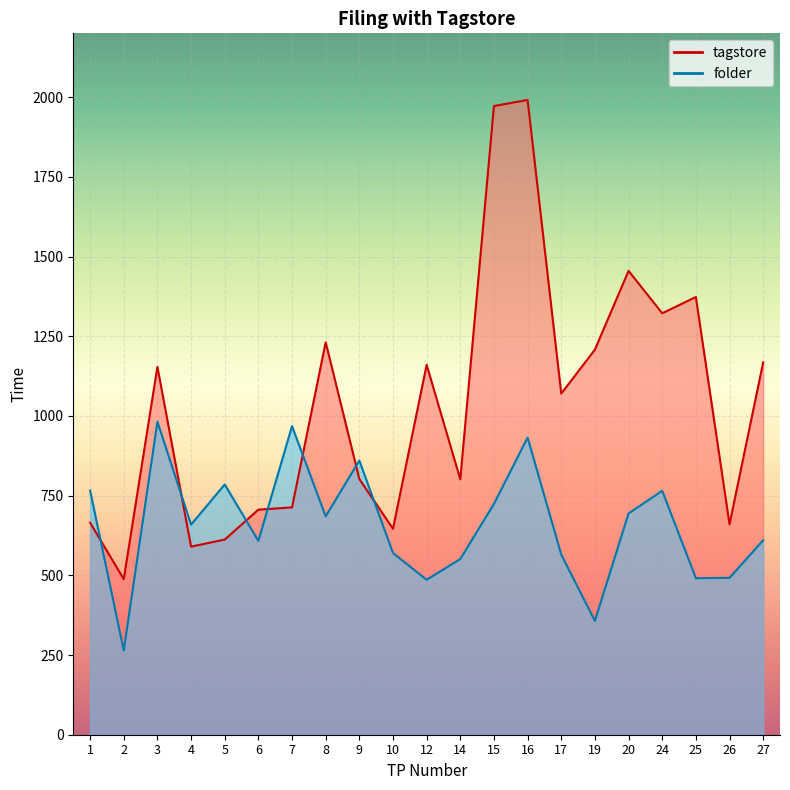

In tagstore, how many points are higher than both neighbors (excluding endpoints)?

6